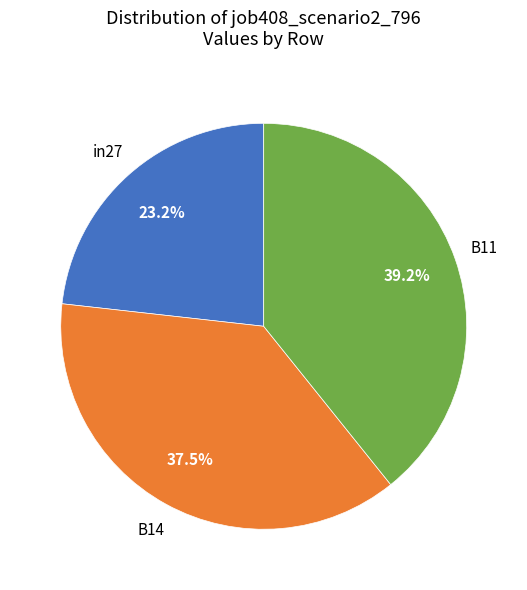

Count the number of slices in the pie.

3